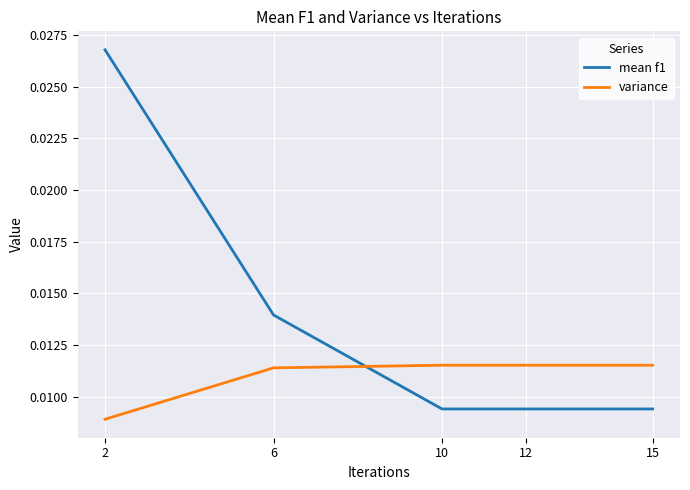

How many times do mean f1 and variance cross each other?

1